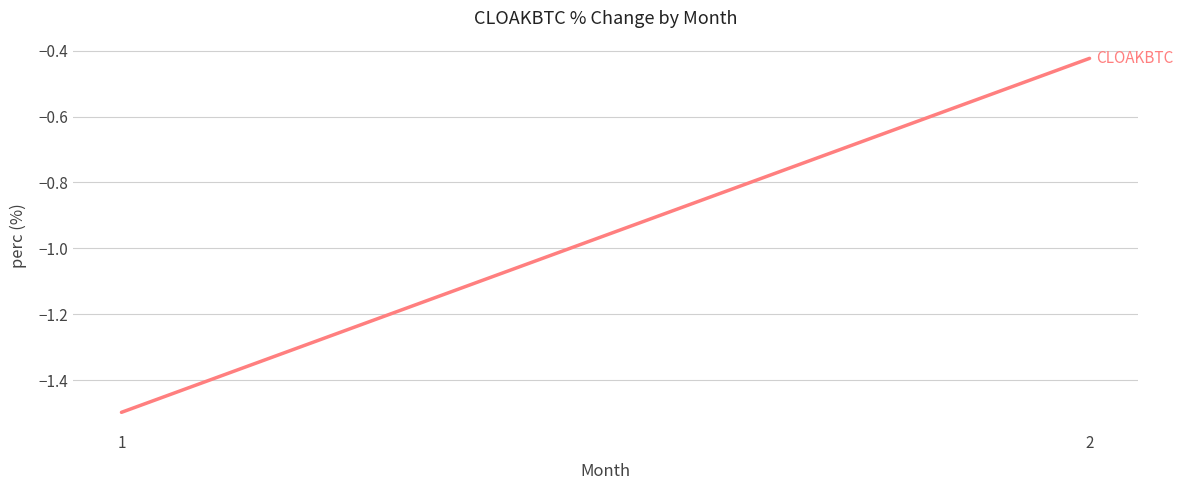

What is the change in value from 1 to 2?

+1.1